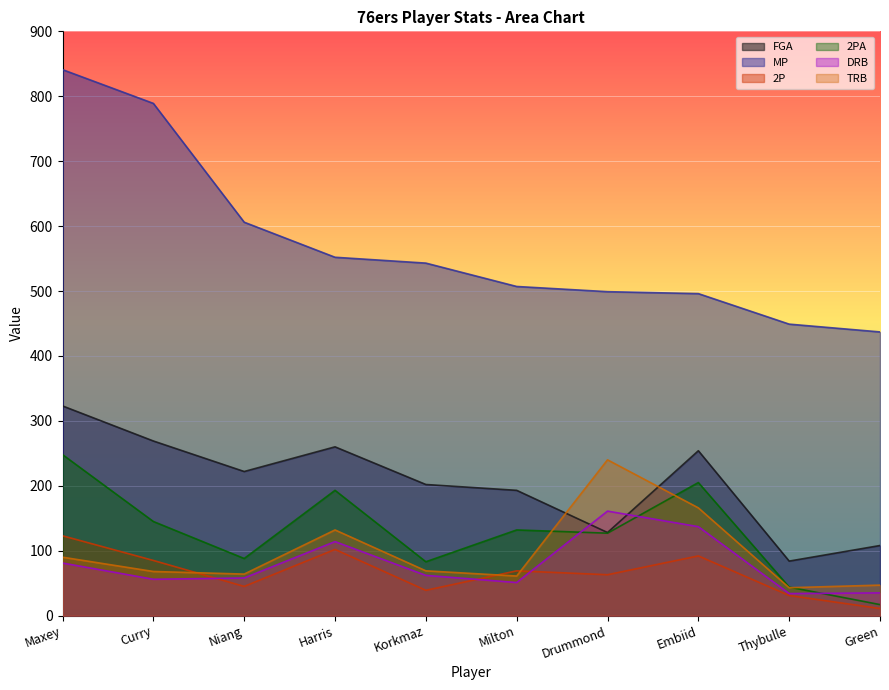

The MP series shows 1171 at Curry. True or false?

False